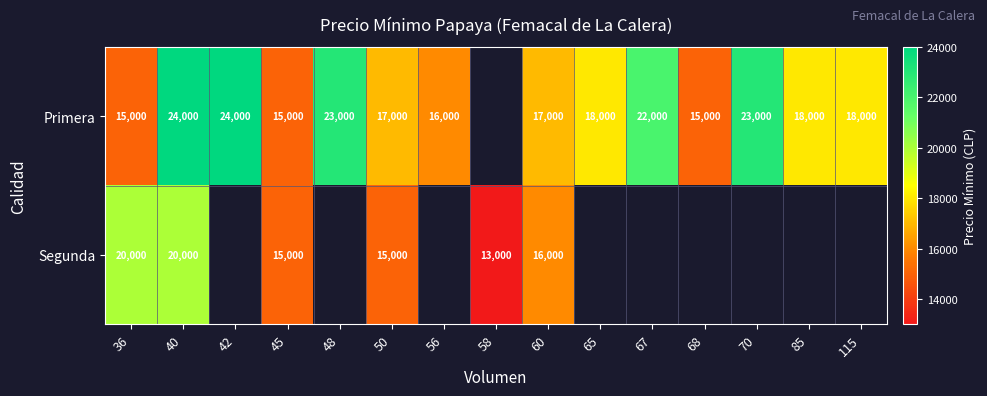

What is the difference between the Primera values at 36 and 67?

7000